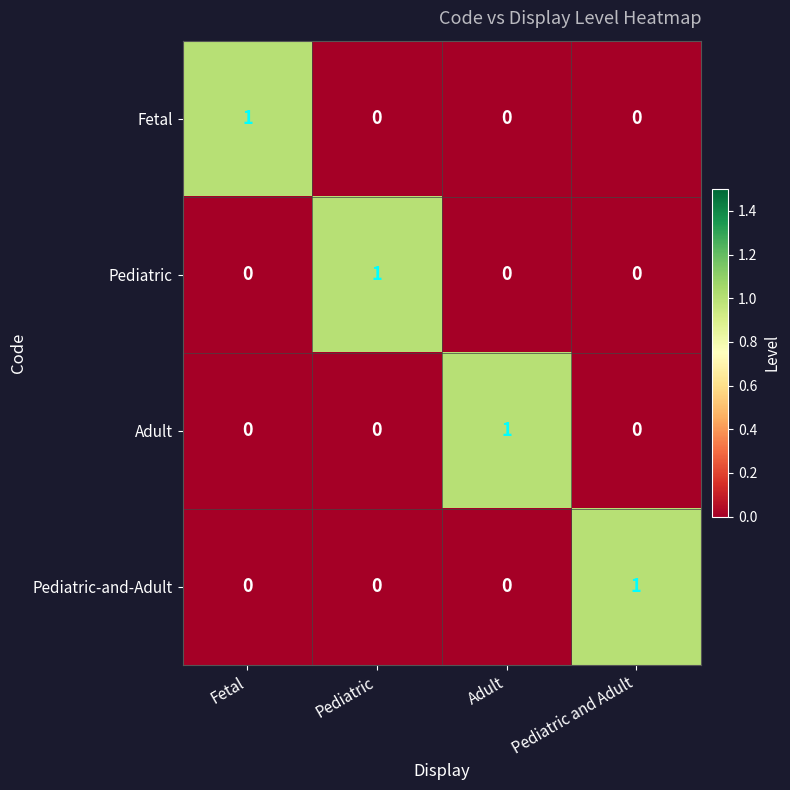

Reading left to right, transcribe all the data shown in this chart.

Fetal: 1	0	0	0
Pediatric: 0	1	0	0
Adult: 0	0	1	0
Pediatric-and-Adult: 0	0	0	1